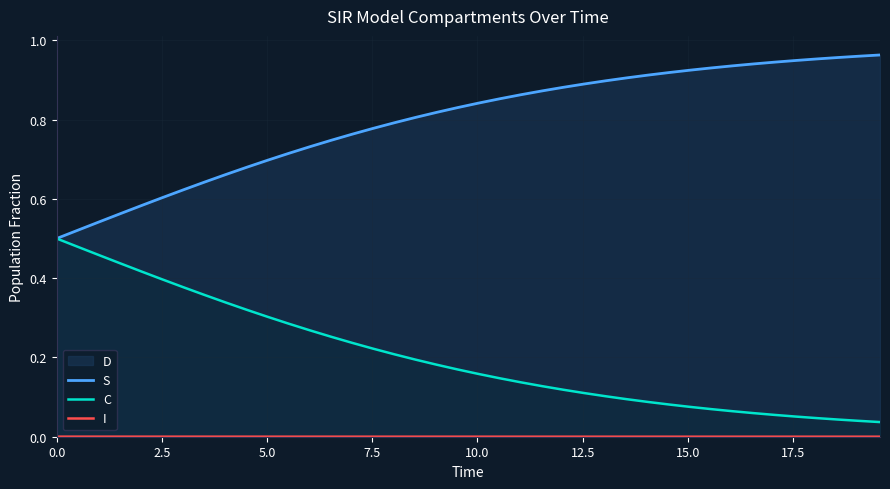

Which series has the largest total across all categories?

S